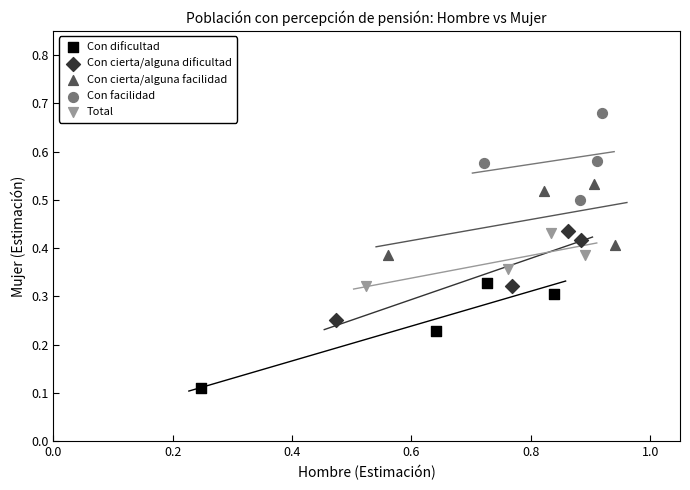

Which series contains the lowest Y value?

Con dificultad